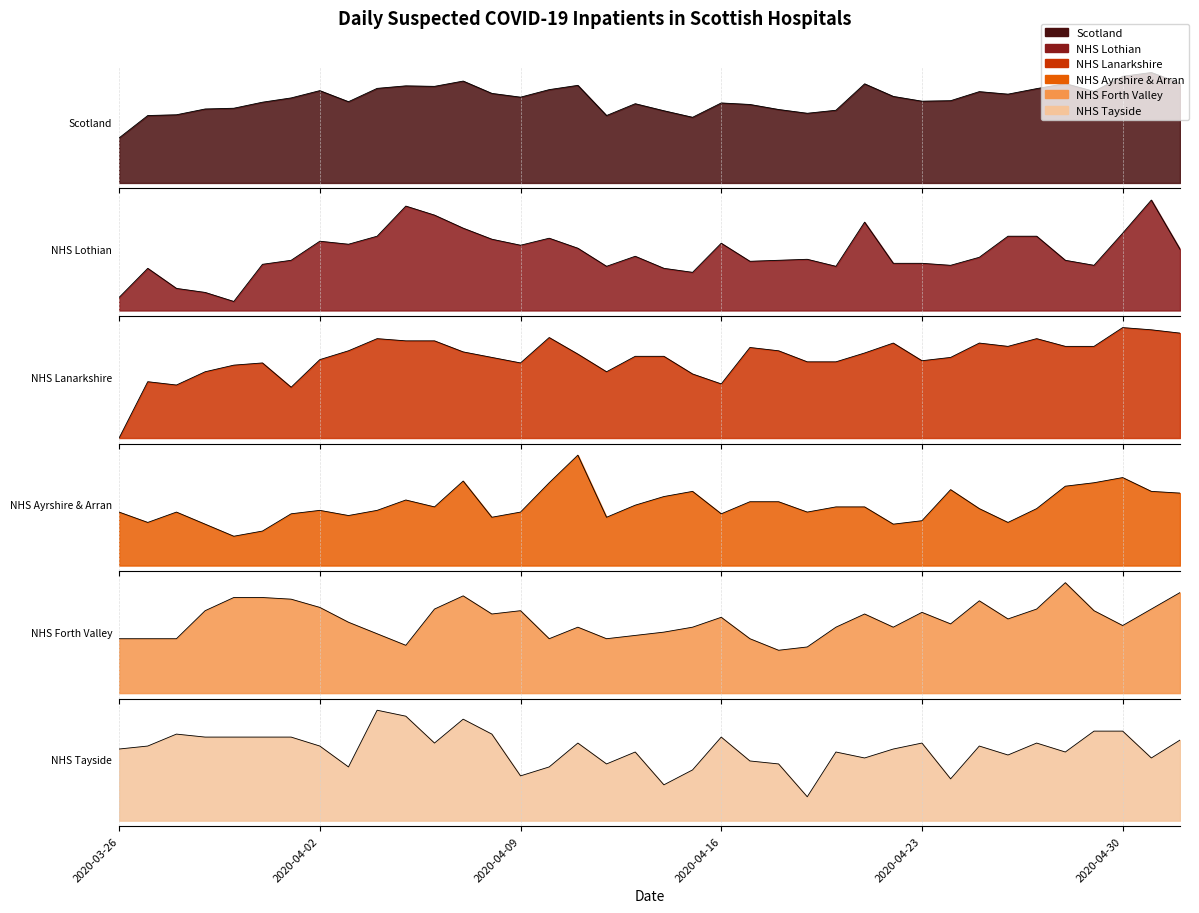

Rank the categories by NHS Ayrshire & Arran value from highest to lowest.

2020-04-11, 2020-04-30, 2020-04-07, 2020-04-10, 2020-04-29, 2020-04-28, 2020-04-24, 2020-04-15, 2020-05-01, 2020-05-02, 2020-04-14, 2020-04-05, 2020-04-17, 2020-04-18, 2020-04-13, 2020-04-06, 2020-04-20, 2020-04-21, 2020-04-25, 2020-04-27, 2020-04-02, 2020-04-04, 2020-03-26, 2020-03-28, 2020-04-09, 2020-04-19, 2020-04-01, 2020-04-16, 2020-04-03, 2020-04-08, 2020-04-12, 2020-04-23, 2020-03-27, 2020-04-26, 2020-03-29, 2020-04-22, 2020-03-31, 2020-03-30